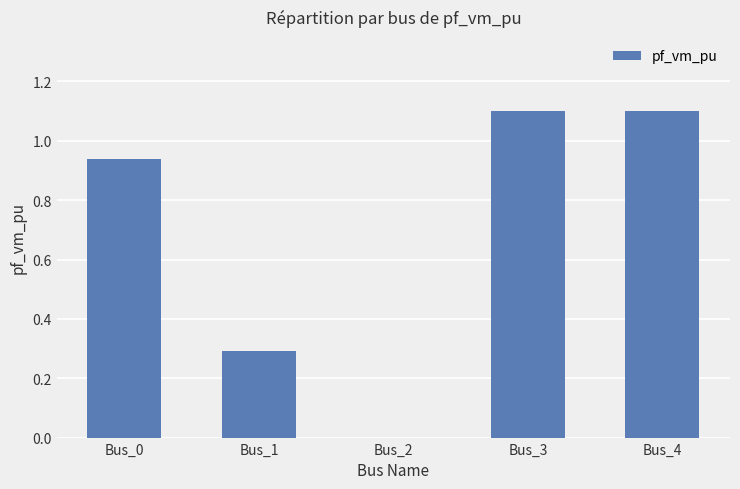

What is the difference between the values at Bus_1 and Bus_3?

0.8